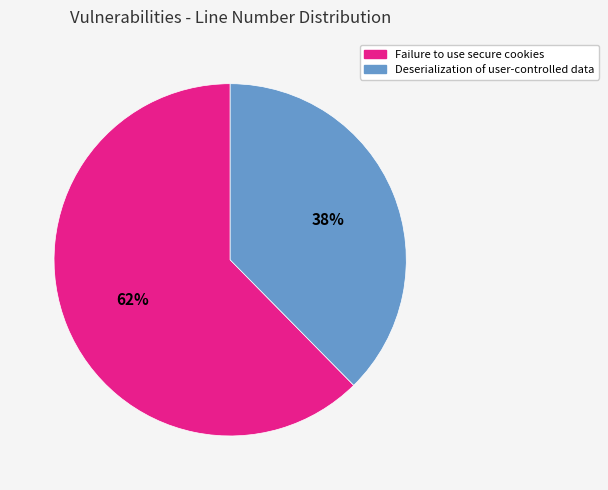

What is the smallest slice in the pie chart?

Deserialization of user-controlled data